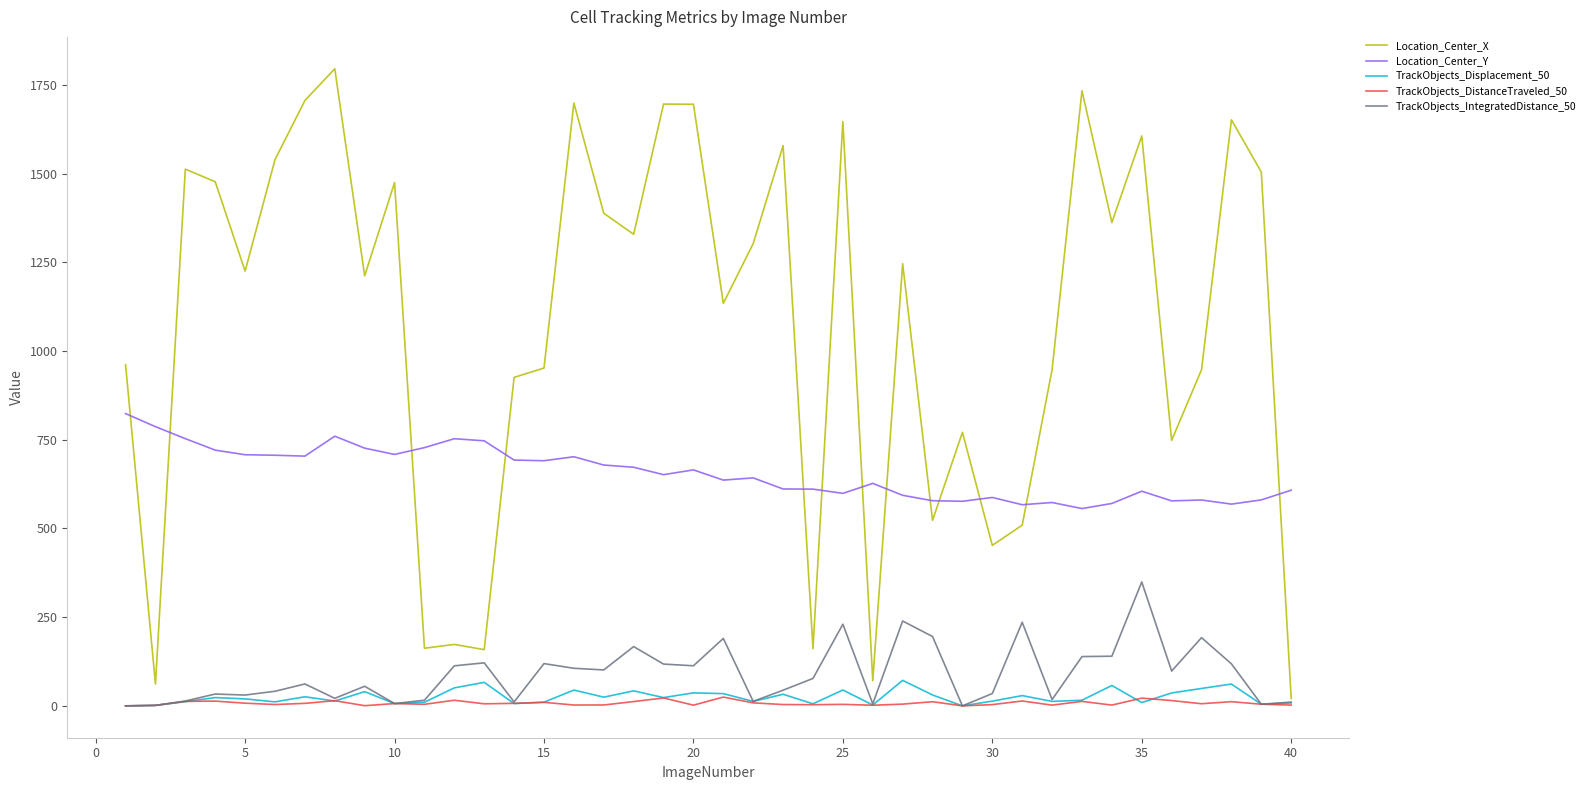

Which series has the largest range (max minus min)?

Location_Center_X